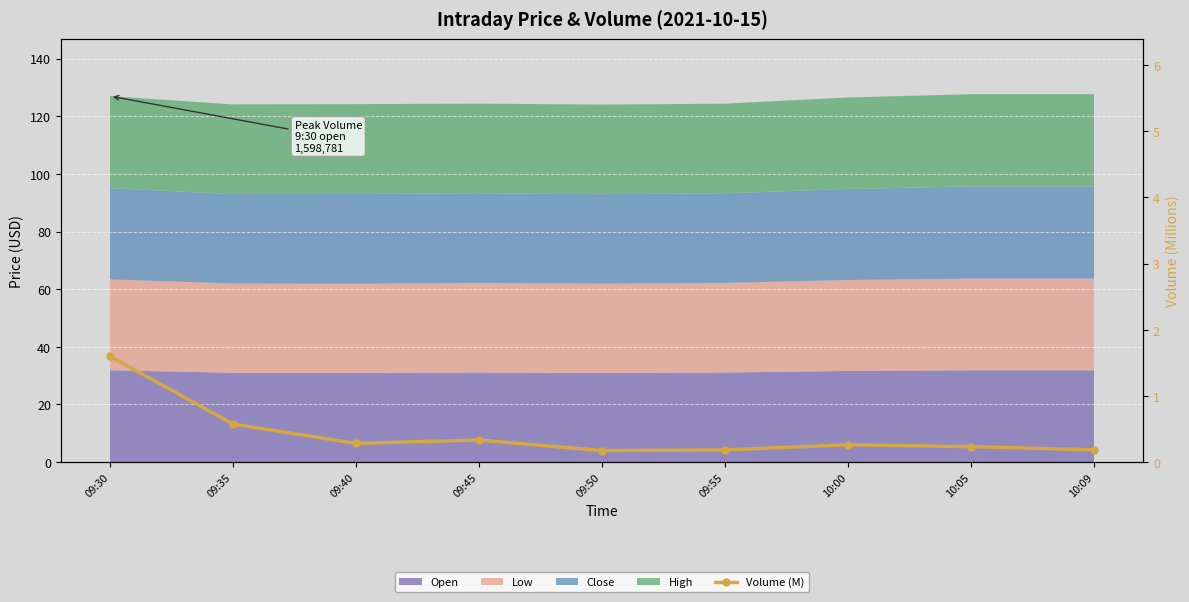

True or false: the data shows 0.2 at 10:05.

True